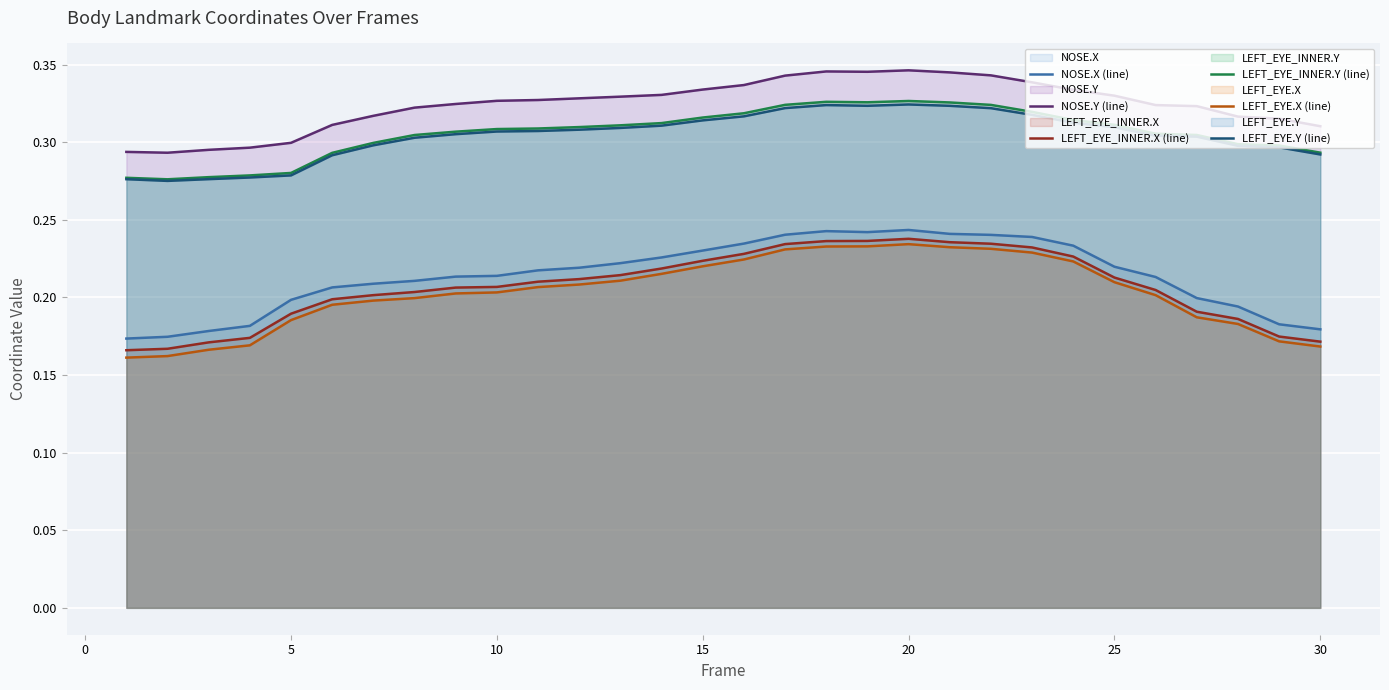

What is the highest value of the LEFT_EYE_INNER.X (line) series?

0.2